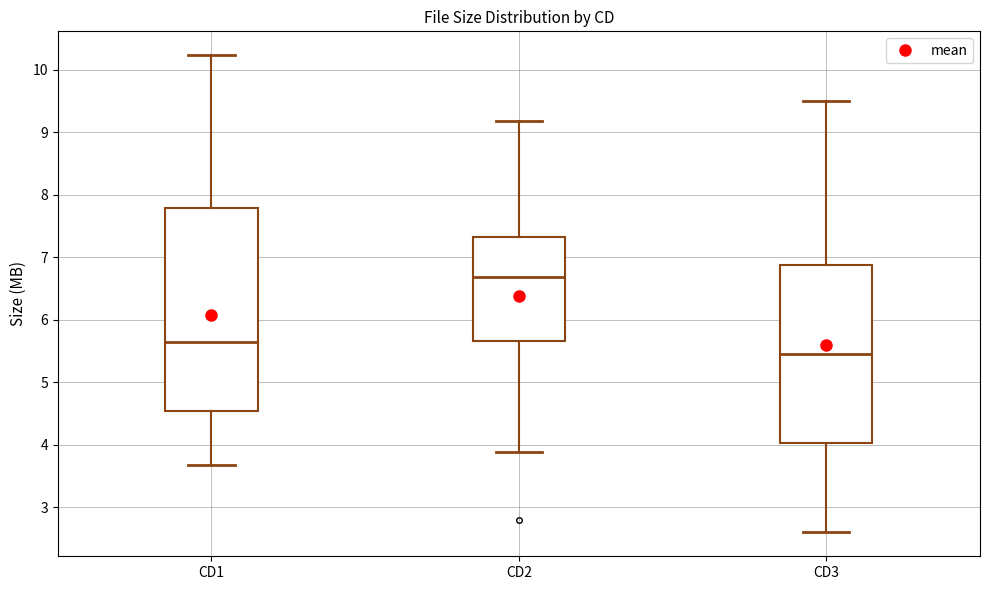

Which box's median line is the lowest?

CD3